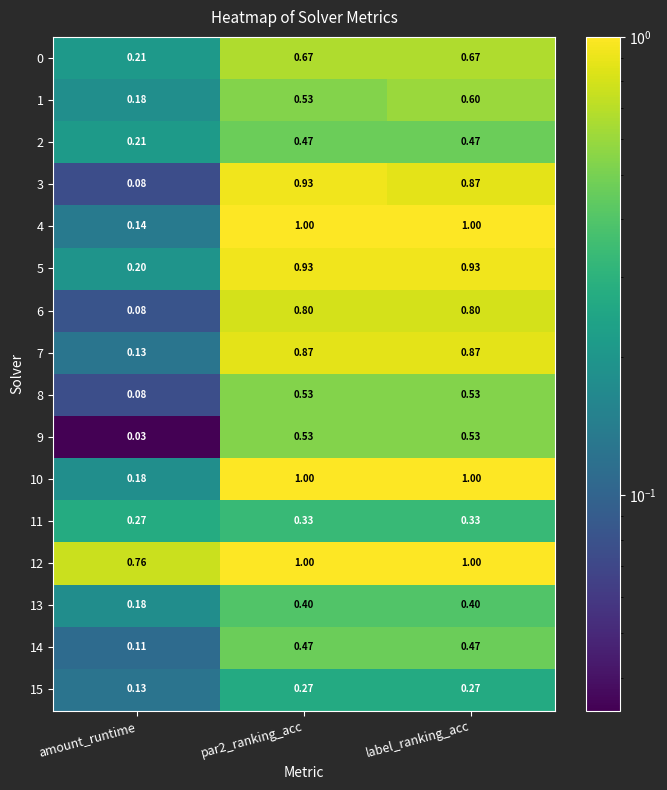

At which label is 7 closest to 0?

amount_runtime